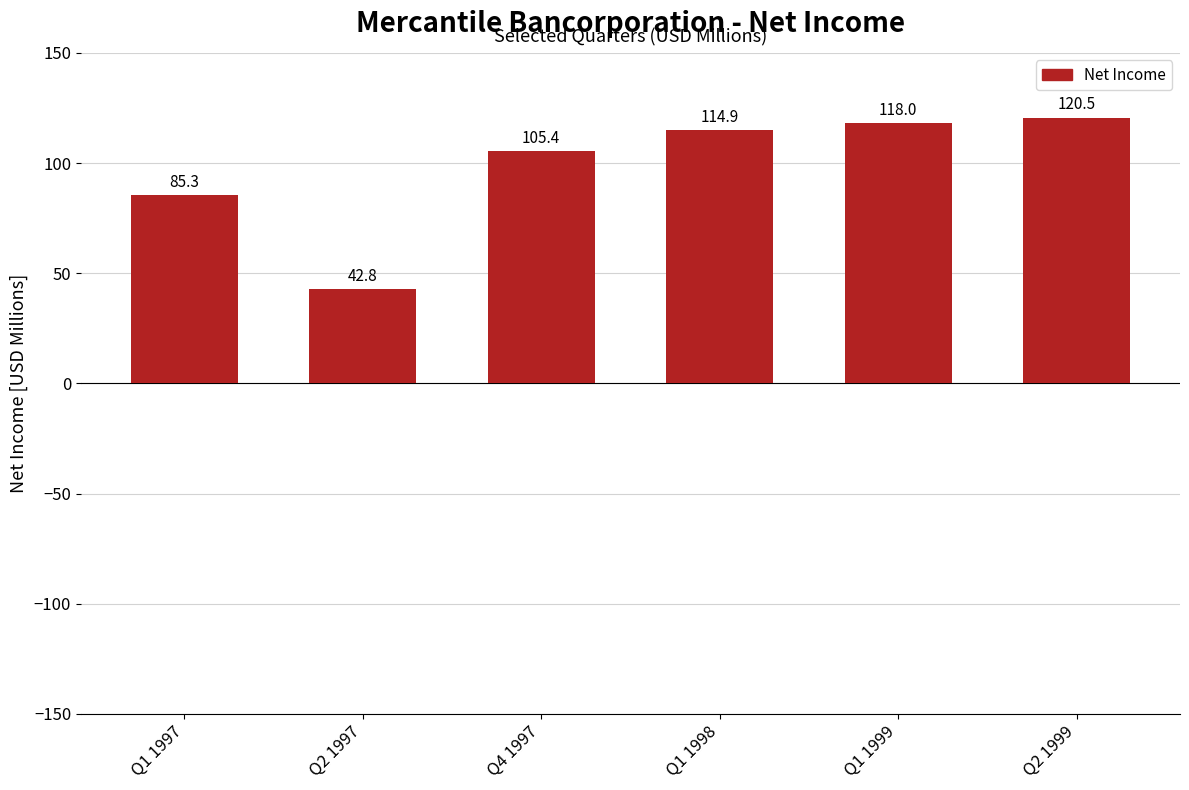

True or false: the data shows 59.1 at Q1 1999.

False